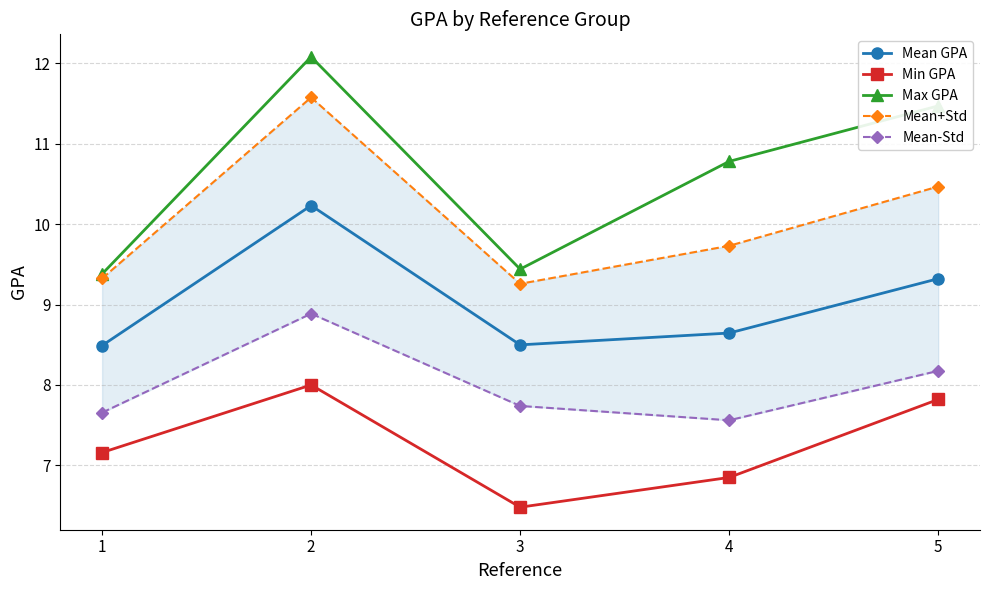

Rank the series by their maximum value, from highest to lowest.

Max GPA, Mean+Std, Mean GPA, Mean-Std, Min GPA